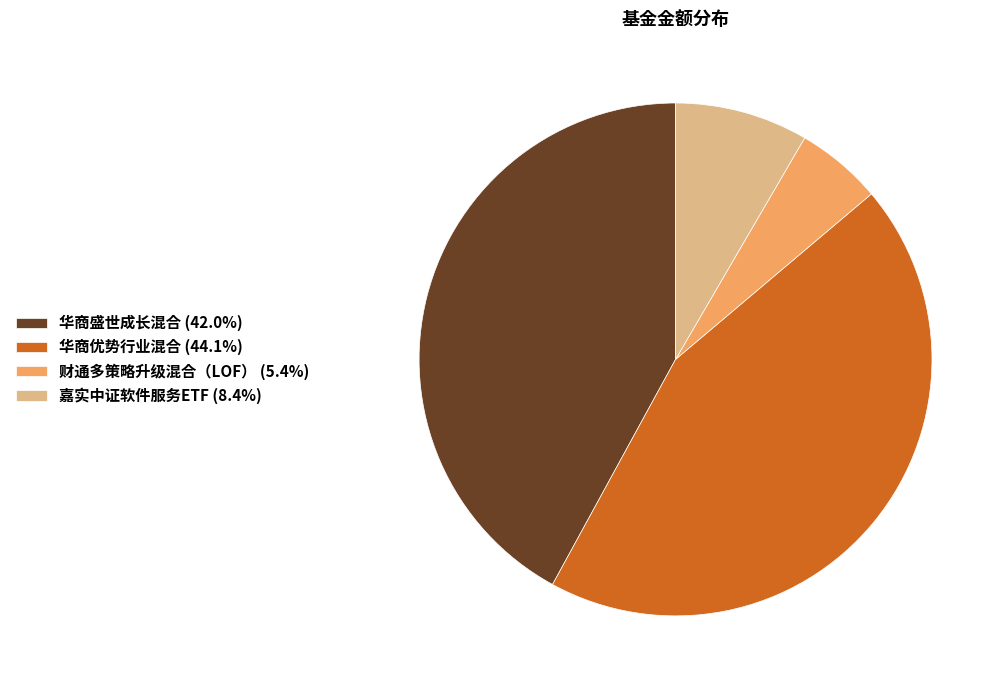

True or false: 华商优势行业混合 accounts for 44% of the total.

True